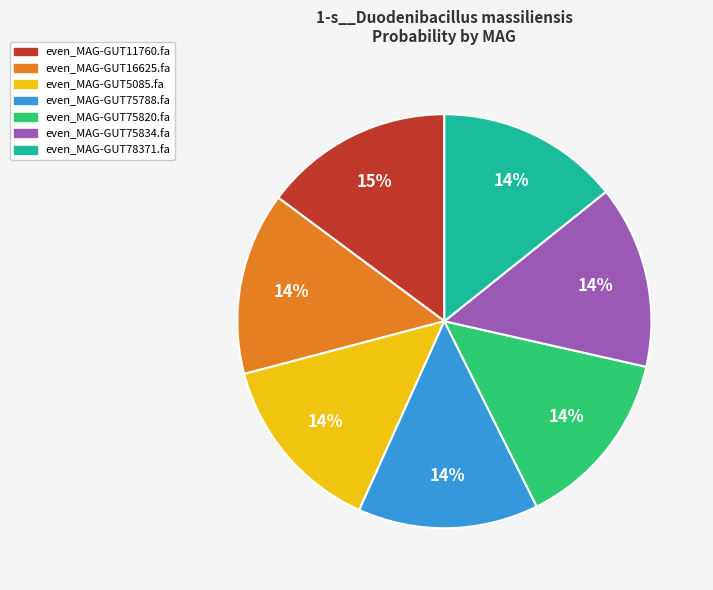

To the nearest percent, what percentage of the pie is even_MAG-GUT75820.fa?

14%